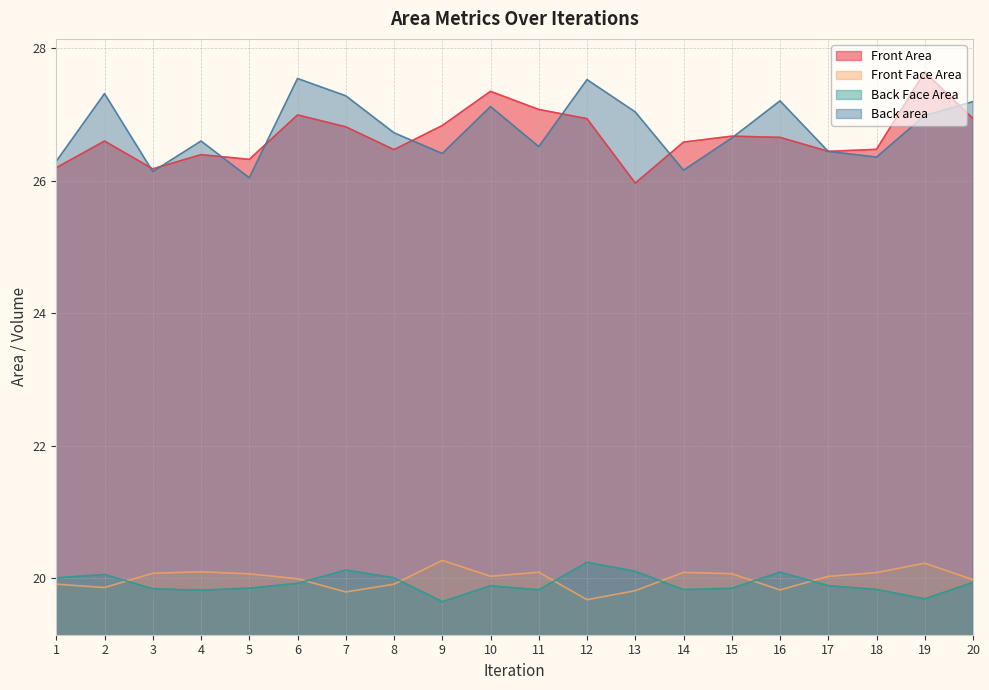

What is the difference between the highest and lowest values at 1?

6.4